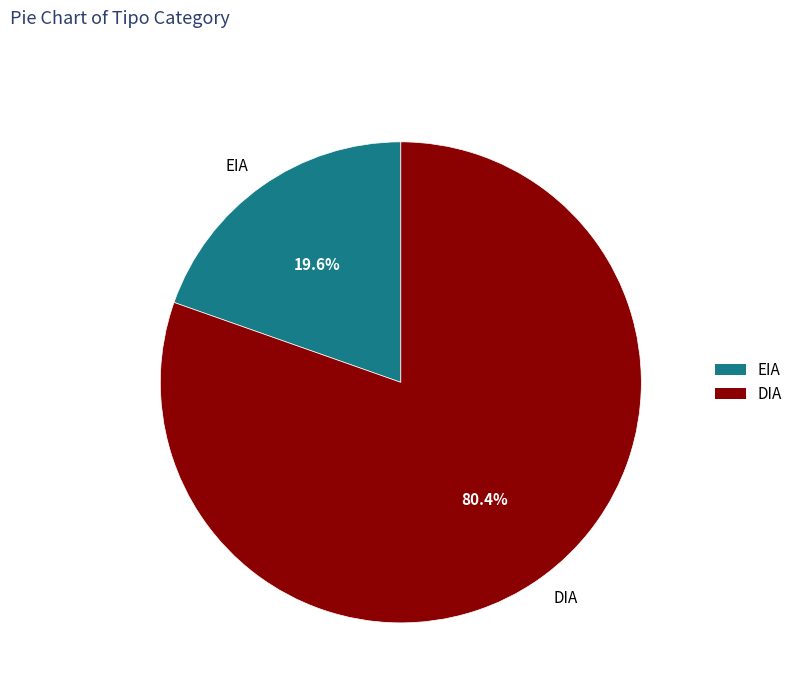

To the nearest percent, what is the combined percentage of DIA and EIA?

100%